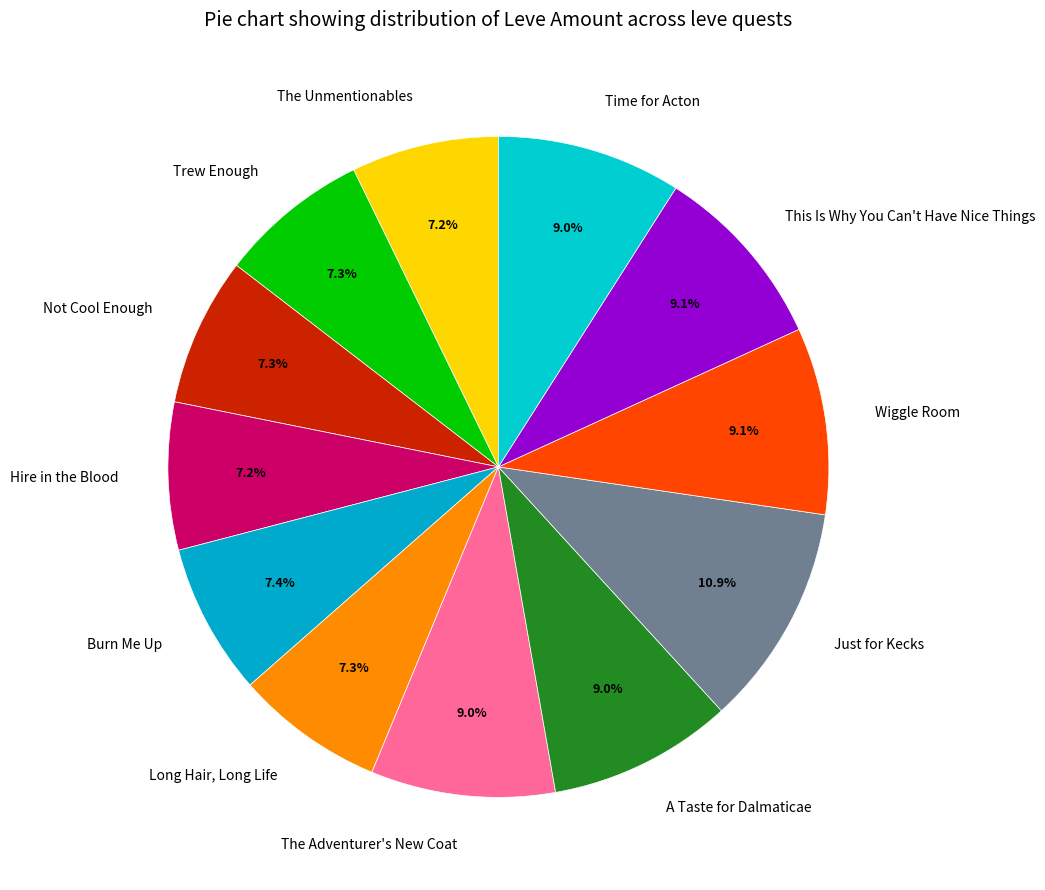

Which category has the biggest portion of the pie?

Just for Kecks